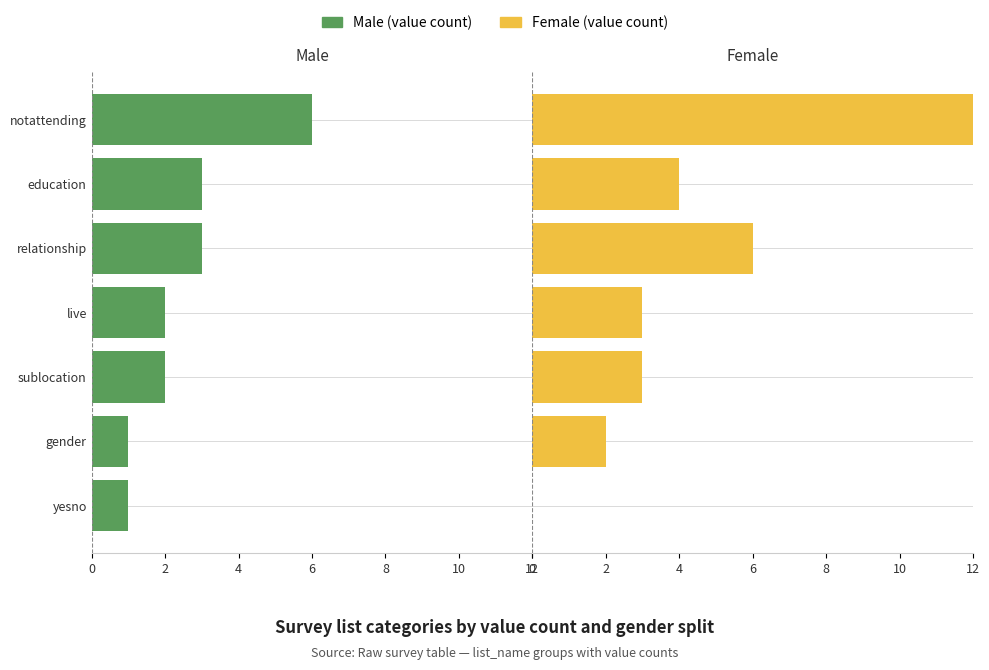

Does the chart contain any negative values?

Yes